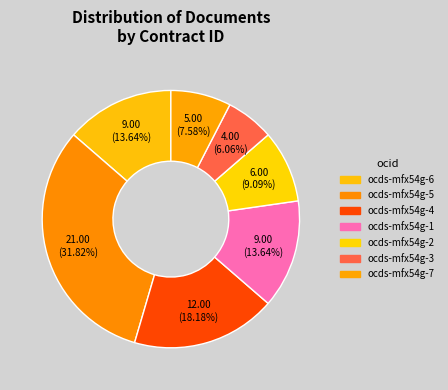

Which slice is the smallest?

ocds-mfx54g-3